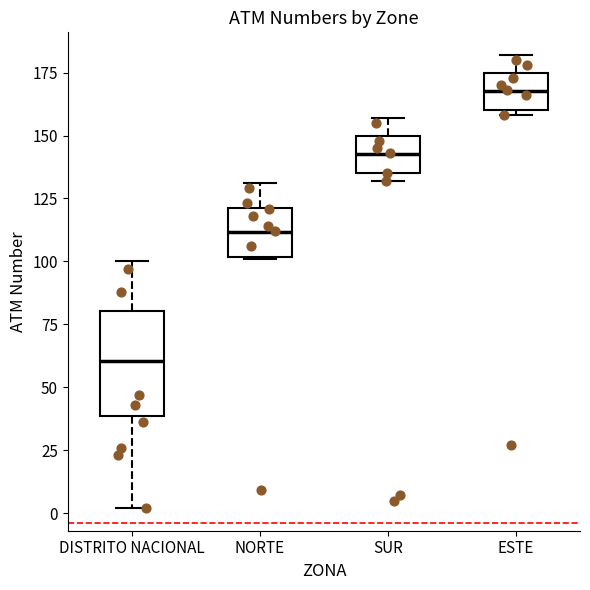

Reading left to right, read every box against the y-axis: the position of its median line, the range the box covers, and the ends of its whiskers. The values are not printed on the chart, so give them approximately, as read against the axis.

DISTRITO NACIONAL: median 60, box 40 to 80, whiskers 0 to 100
NORTE: median 110, box 100 to 120, whiskers 100 to 130
SUR: median 145, box 135 to 150, whiskers 130 to 155
ESTE: median 170, box 160 to 175, whiskers 160 (just below the box's lower edge) to 180